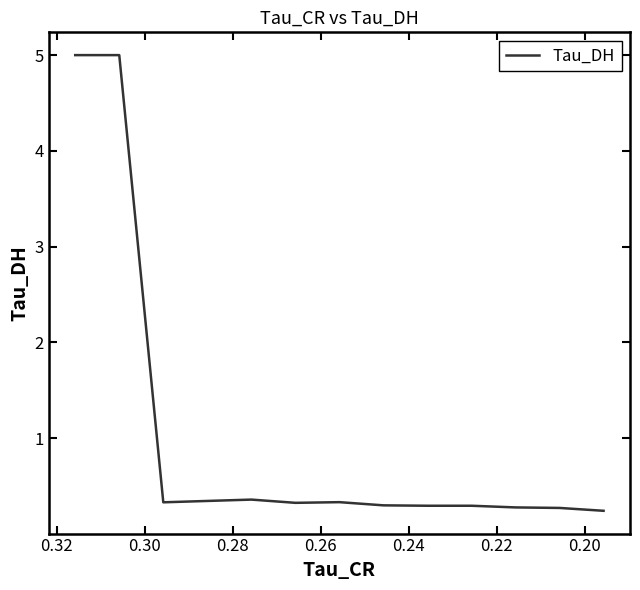

How many lines are shown in the chart?

1